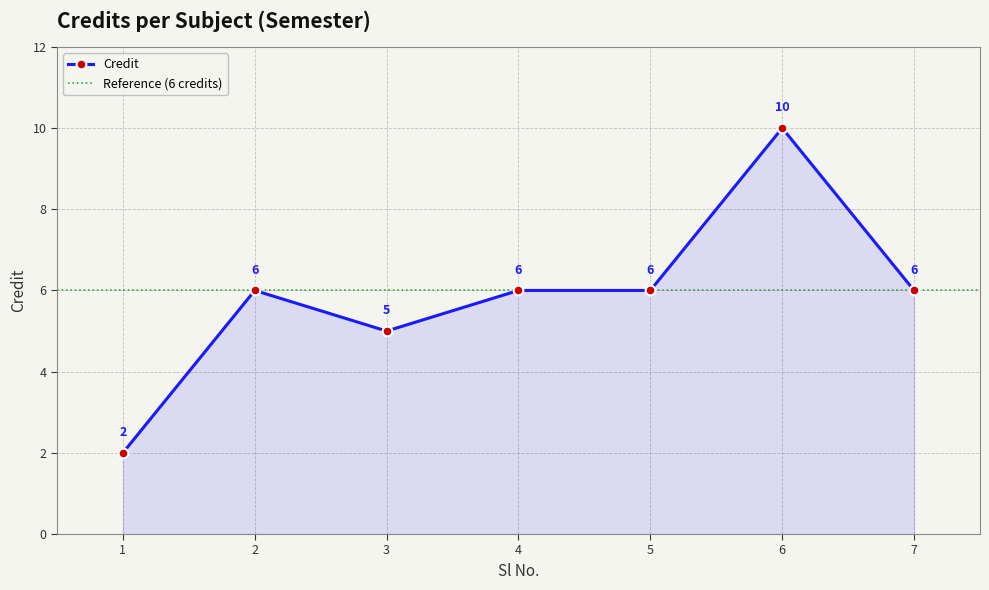

Where is the first local minimum?

3